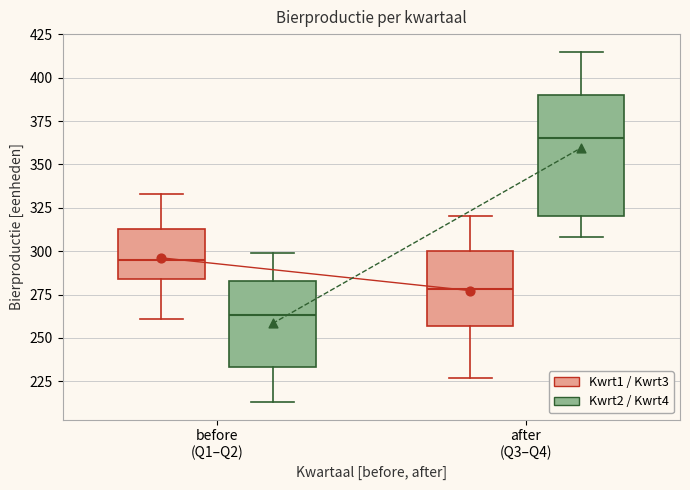

Which box is the tallest, from its lower edge to its upper edge?

after (Q3–Q4) (Kwrt2 / Kwrt4)